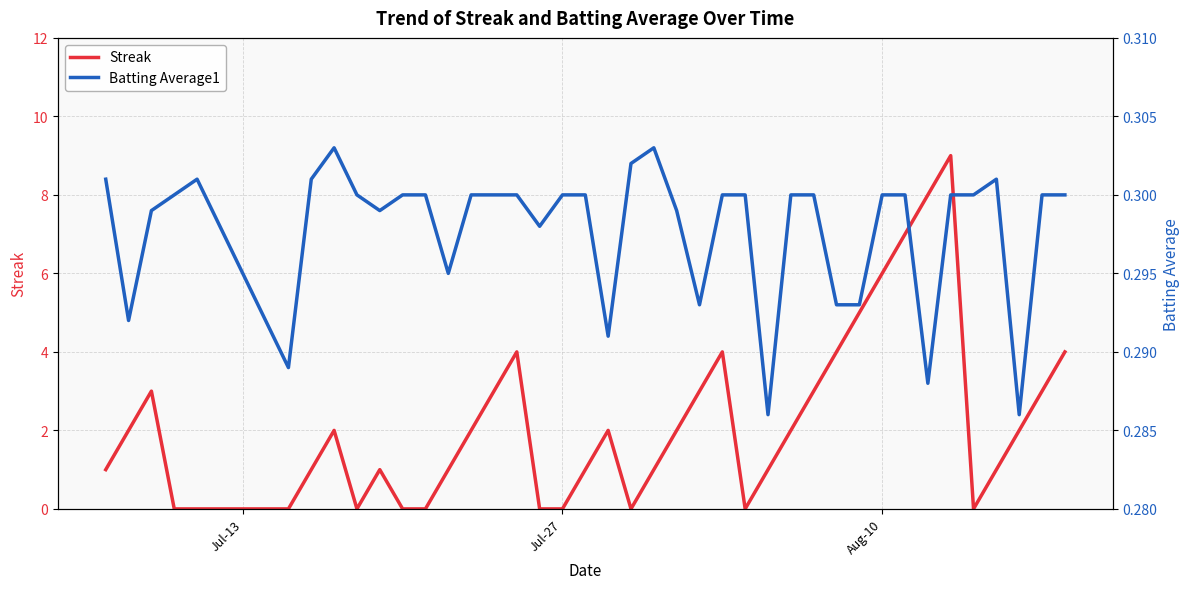

Reading left to right, list all the values displayed in this chart.

Streak: 1.0	2.0	3.0	0.0	0.0	0.0	1.0	2.0	0.0	1.0	0.0	0.0	1.0	2.0	3.0	4.0	0.0	0.0	1.0	2.0	0.0	1.0	2.0	3.0	4.0	0.0	1.0	2.0	3.0	4.0	5.0	6.0	7.0	8.0	9.0	0.0	1.0	2.0	3.0	4.0
Batting Average1: 0.3	0.3	0.3	0.3	0.3	0.3	0.3	0.3	0.3	0.3	0.3	0.3	0.3	0.3	0.3	0.3	0.3	0.3	0.3	0.3	0.3	0.3	0.3	0.3	0.3	0.3	0.3	0.3	0.3	0.3	0.3	0.3	0.3	0.3	0.3	0.3	0.3	0.3	0.3	0.3